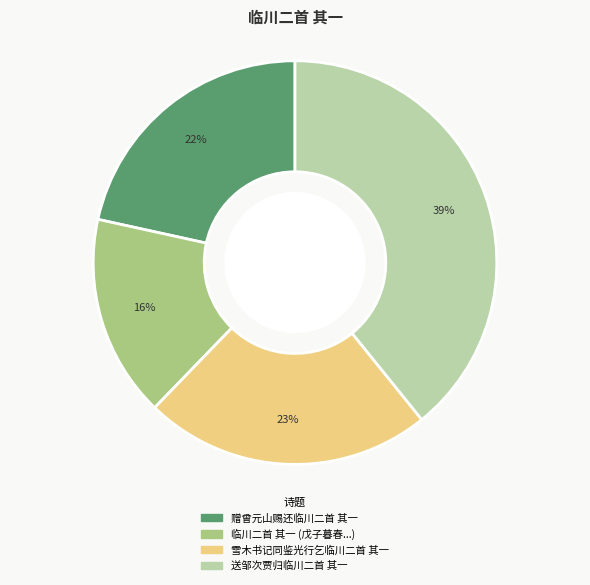

To the nearest percent, what is the average slice percentage?

25%